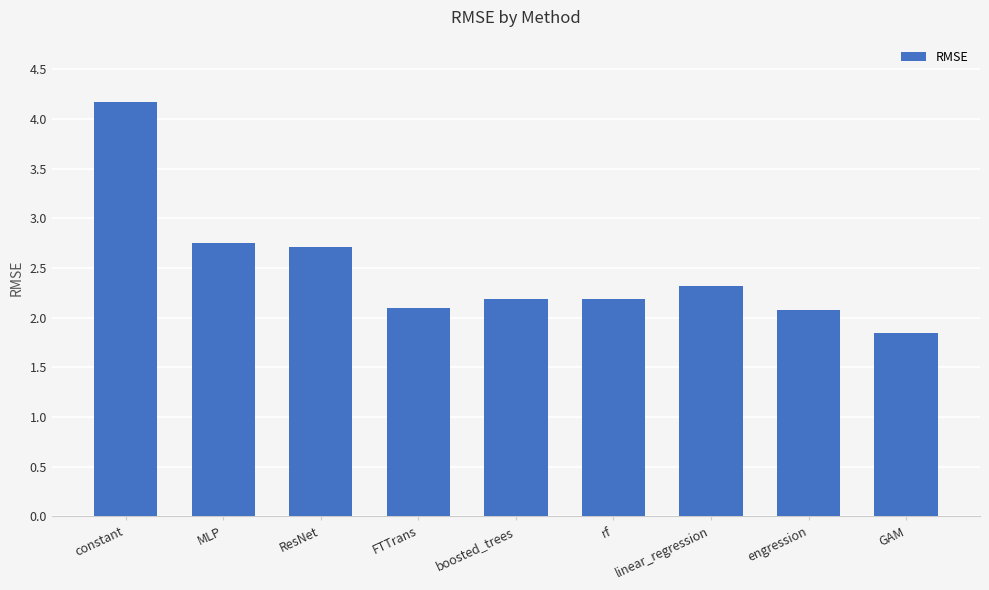

Count the number of data series in this chart.

1